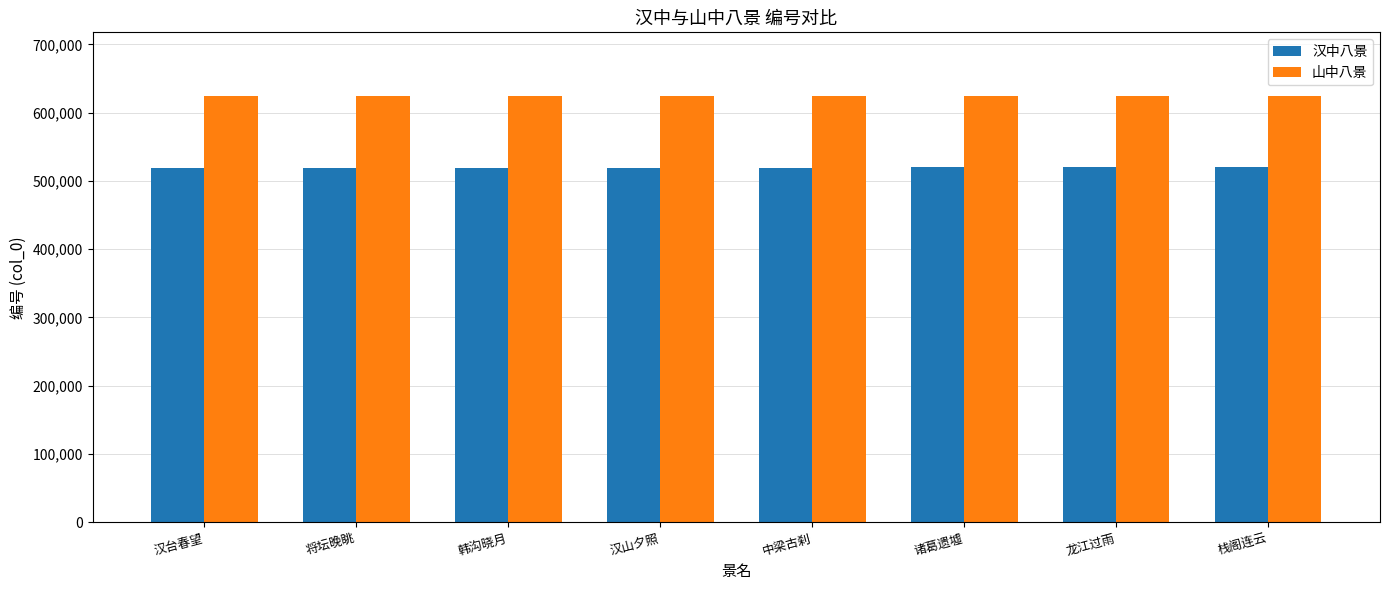

Is it true that 汉中八景 equals 186739 at 栈阁连云?

False